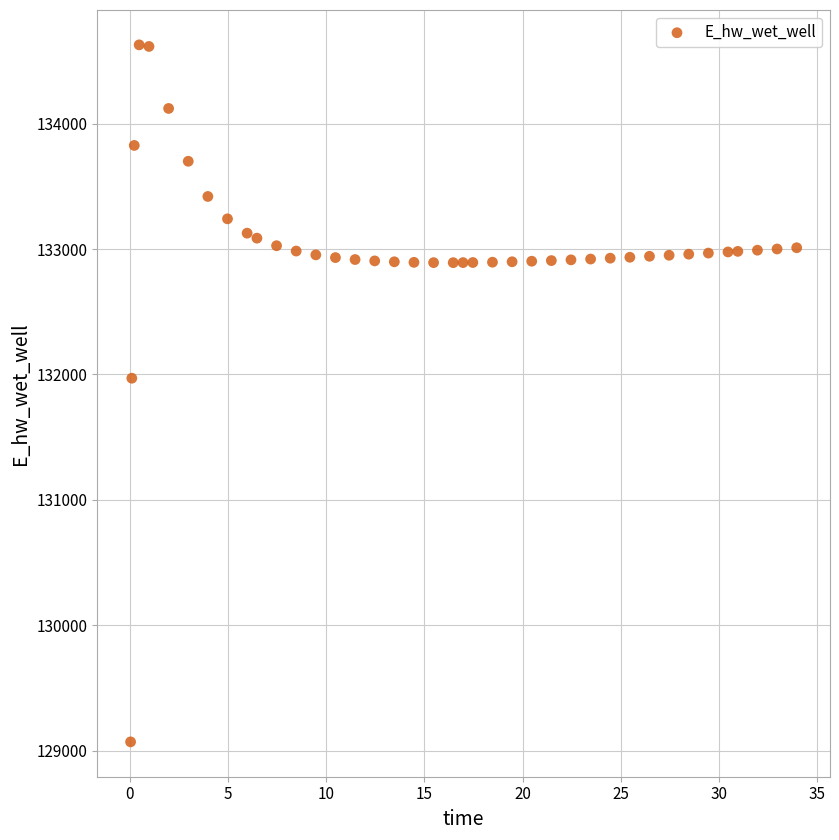

What is the range of X values (max minus min)?

33.9